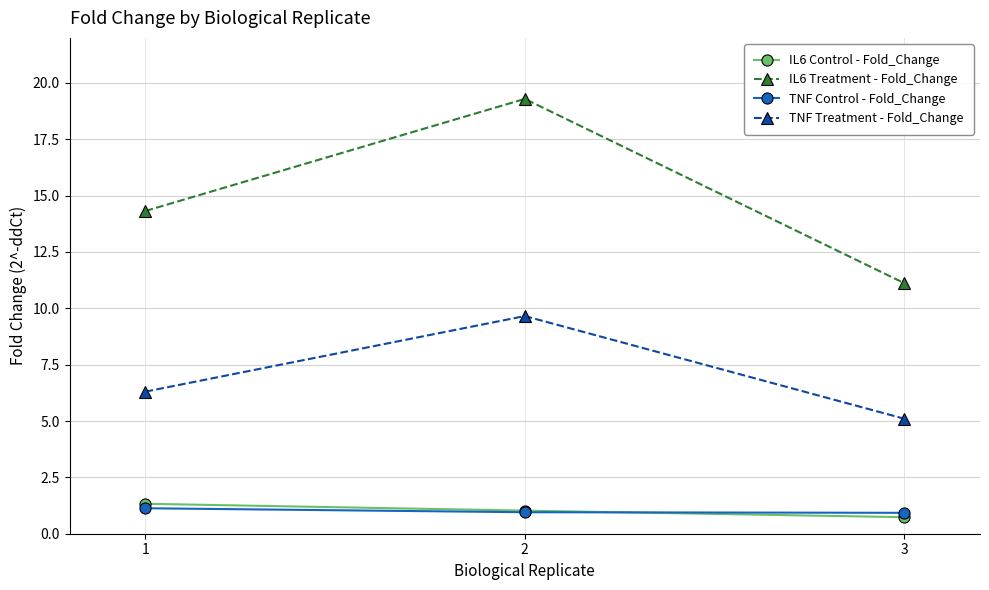

Which series has the largest range (max minus min)?

IL6 Treatment - Fold_Change